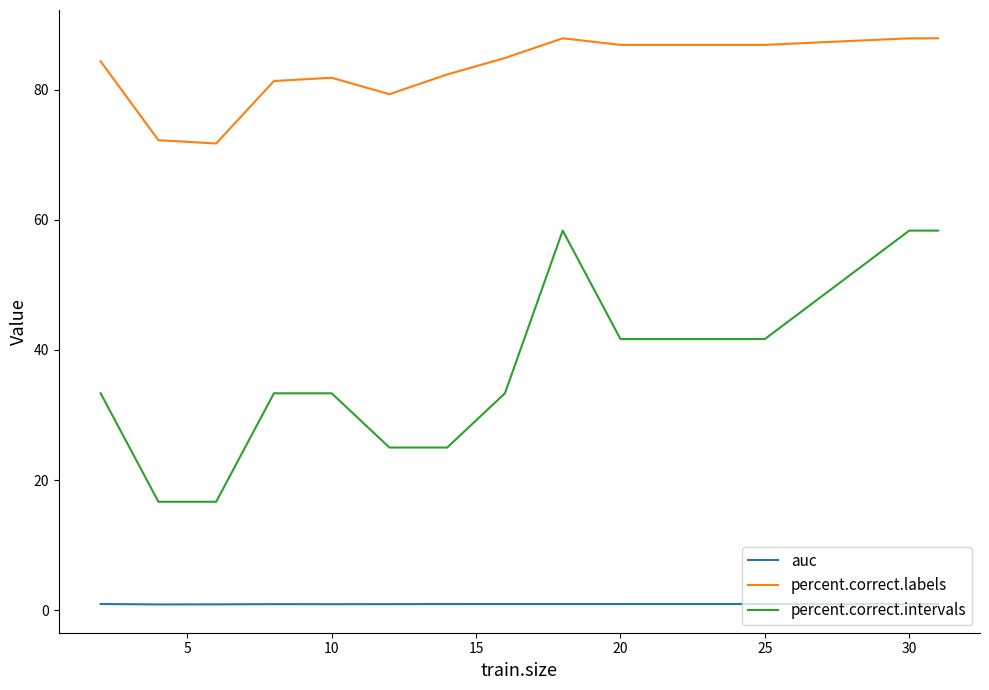

List the series in order of their overall mean, lowest first.

auc, percent.correct.intervals, percent.correct.labels